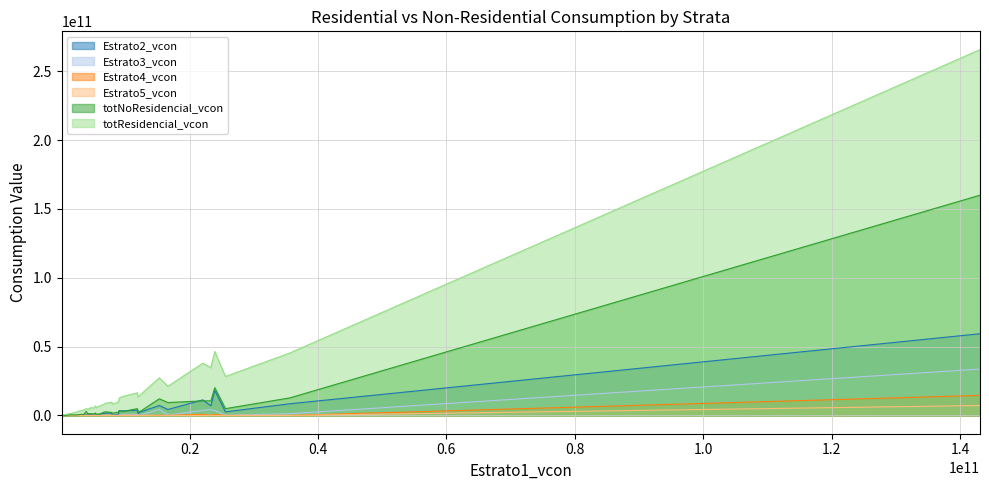

What is the sum of all Estrato3_vcon values?

53711803949